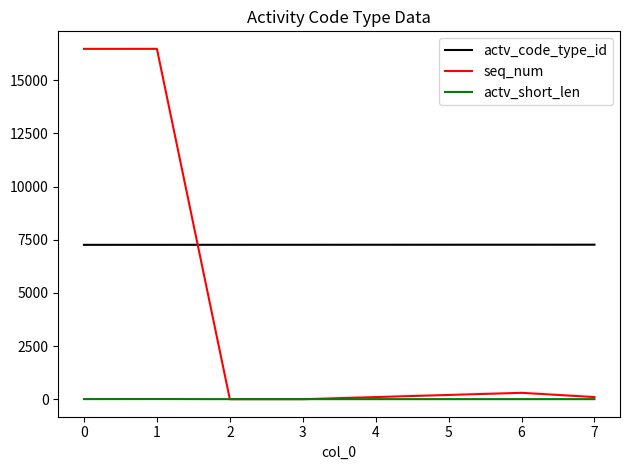

Which series has the widest spread of values?

seq_num